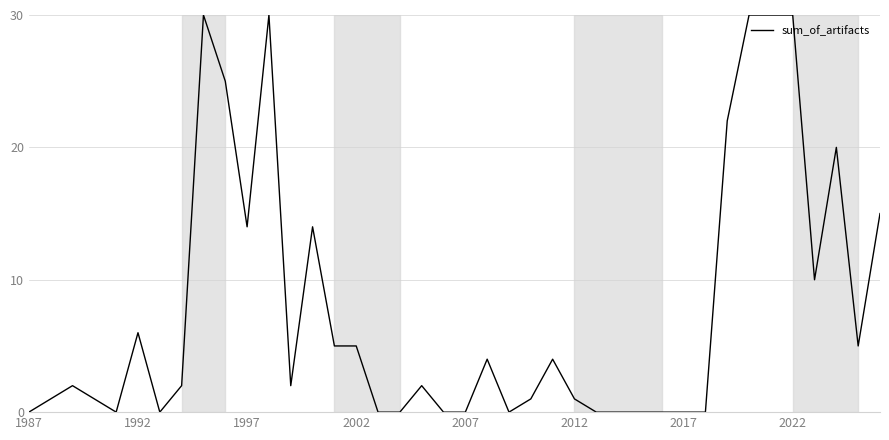

What is the difference between the second highest and minimum values?

30